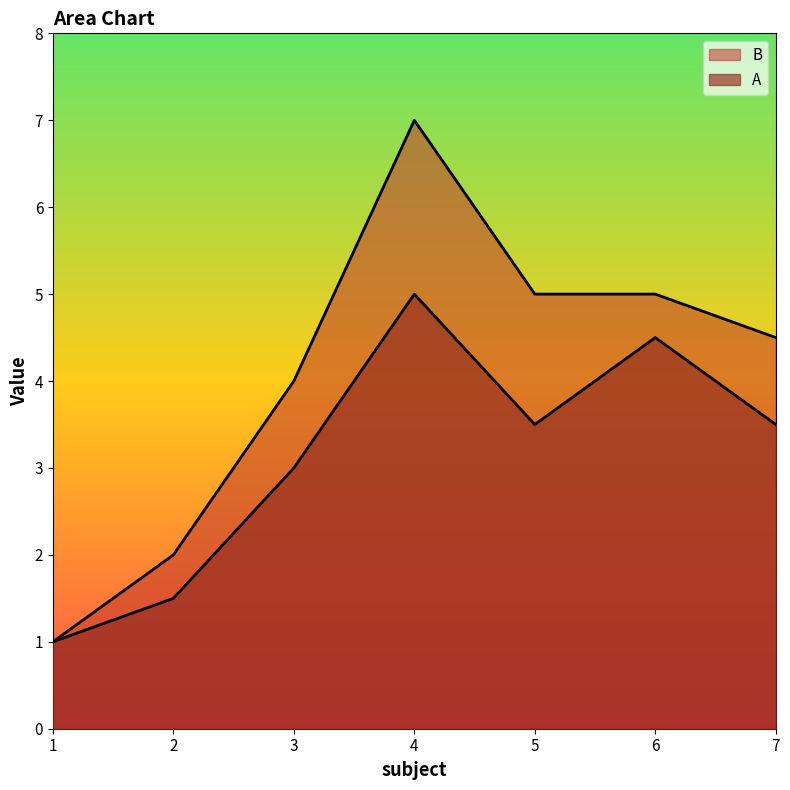

What is the value of the B point at the 3rd from the left?

4.0